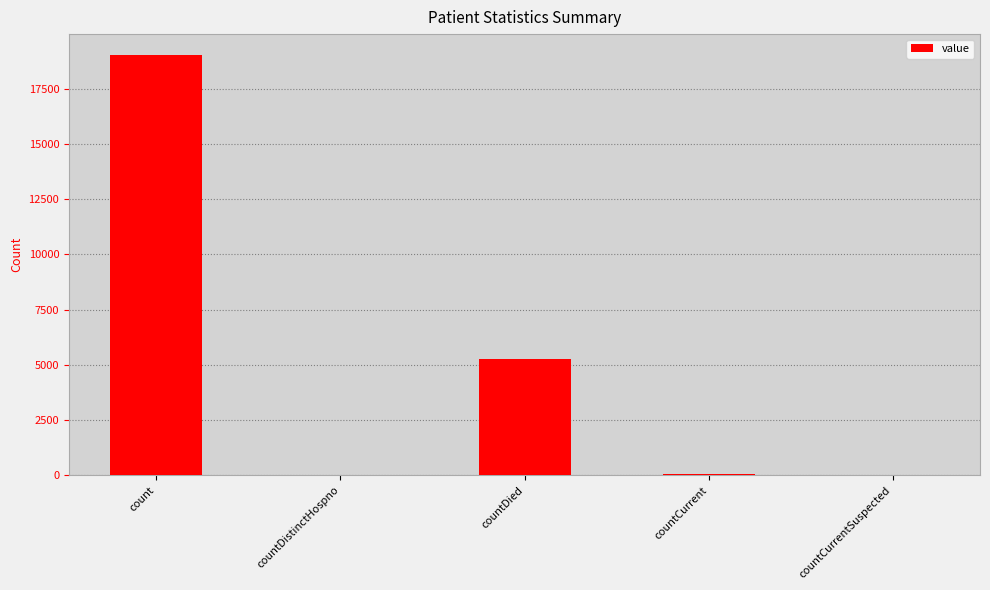

Between count and countCurrentSuspected, which is larger?

count